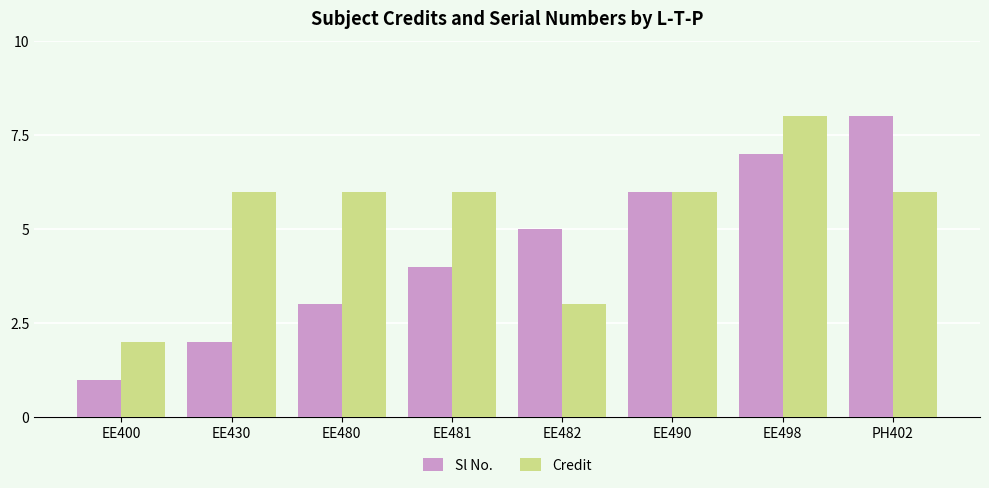

What are all the series names shown in the legend?

Sl No., Credit